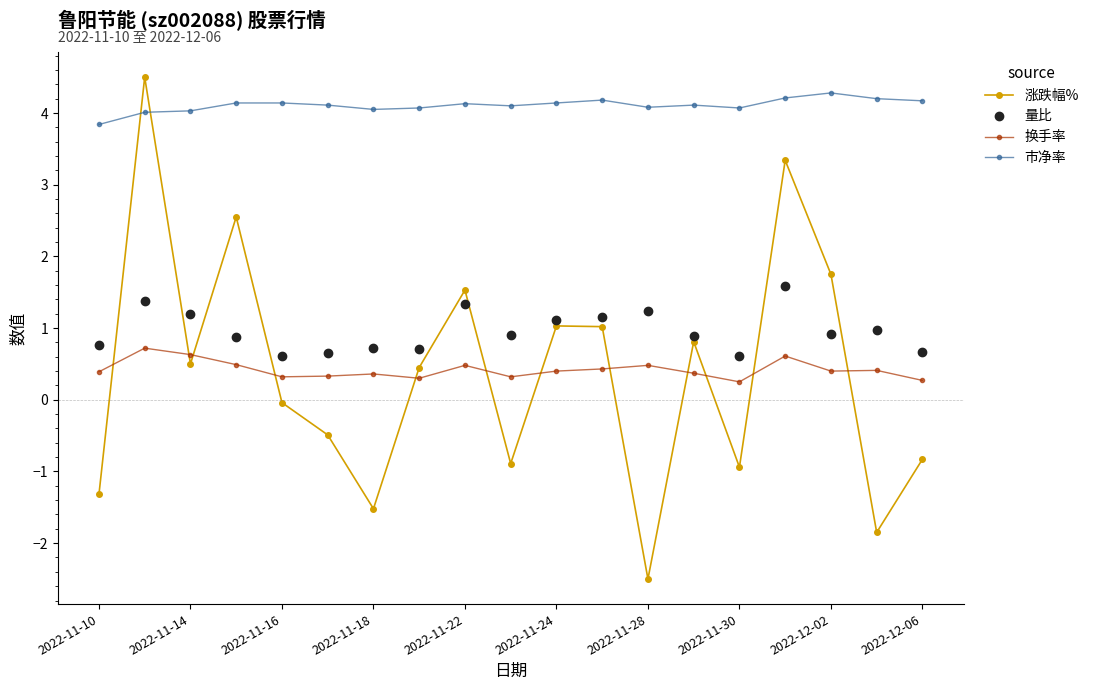

What is the sum of all 换手率 values?

8.0